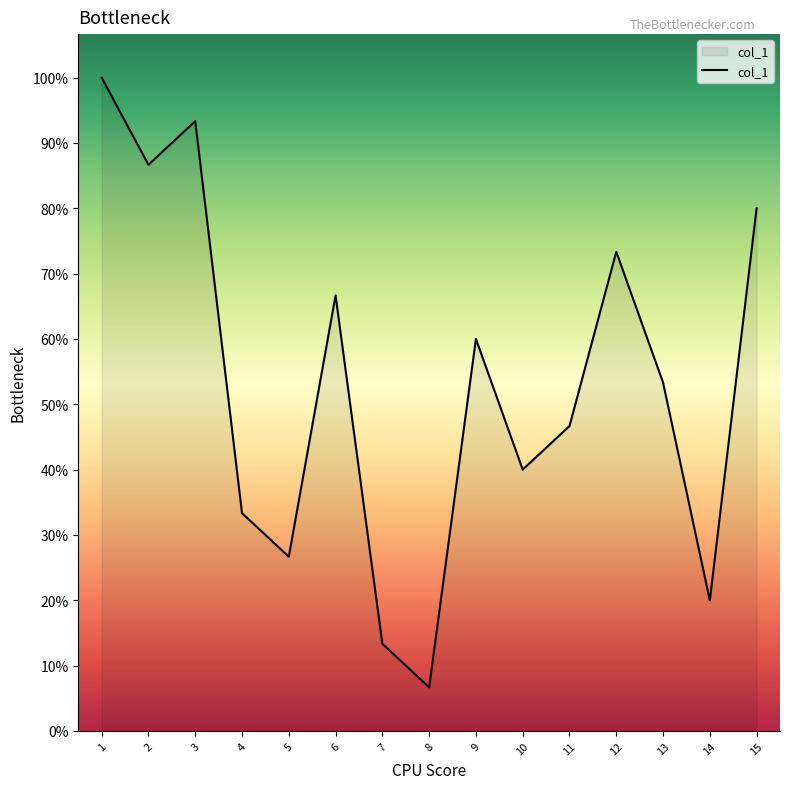

Does the chart have visible grid lines?

No